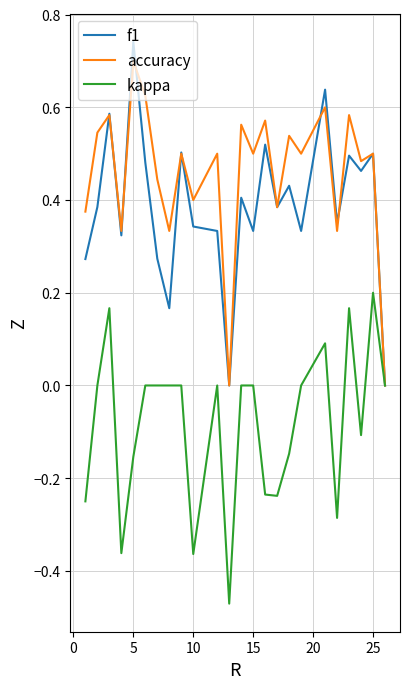

Which series has the largest total across all categories?

accuracy